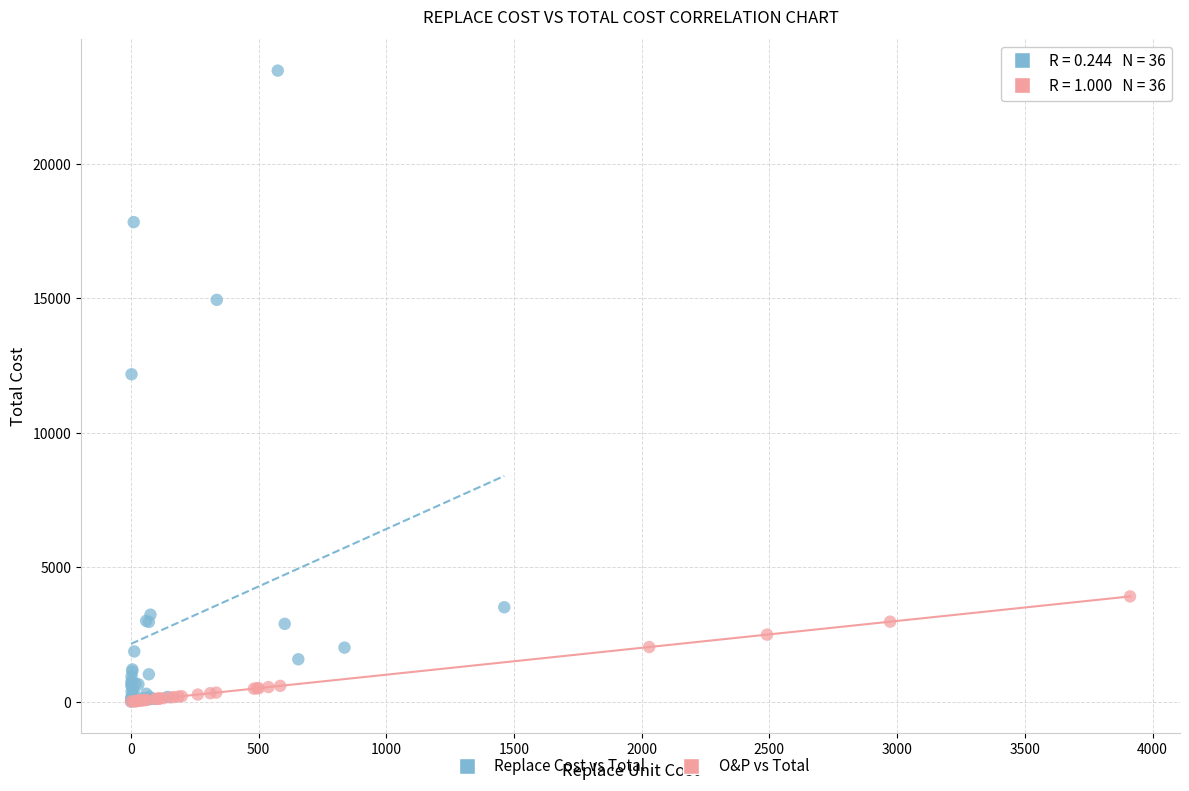

Which series reaches the maximum Y coordinate?

Replace Cost vs Total